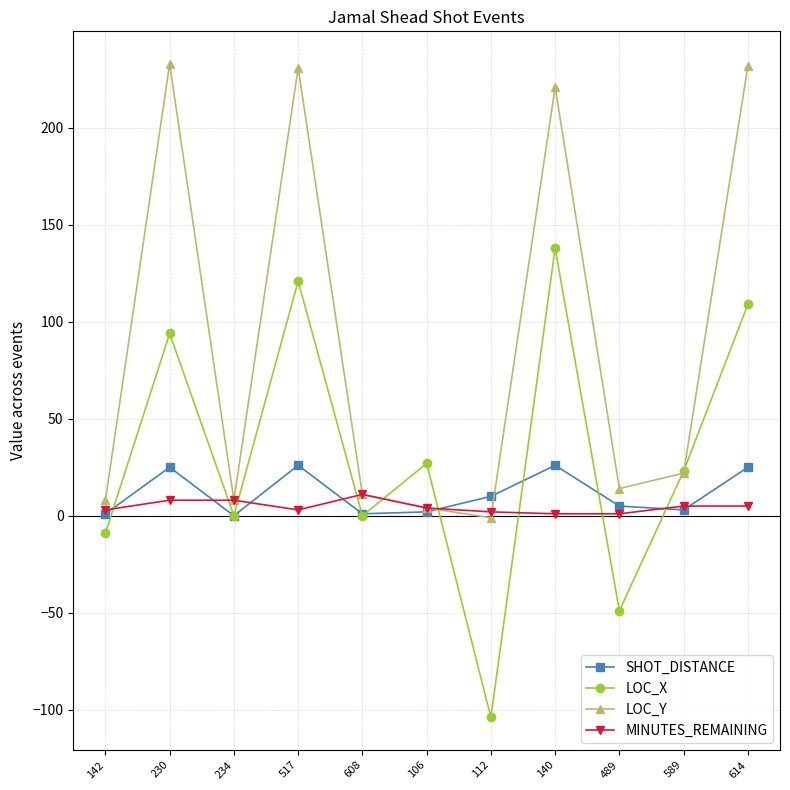

Where is LOC_X nearest to the value 17?

589